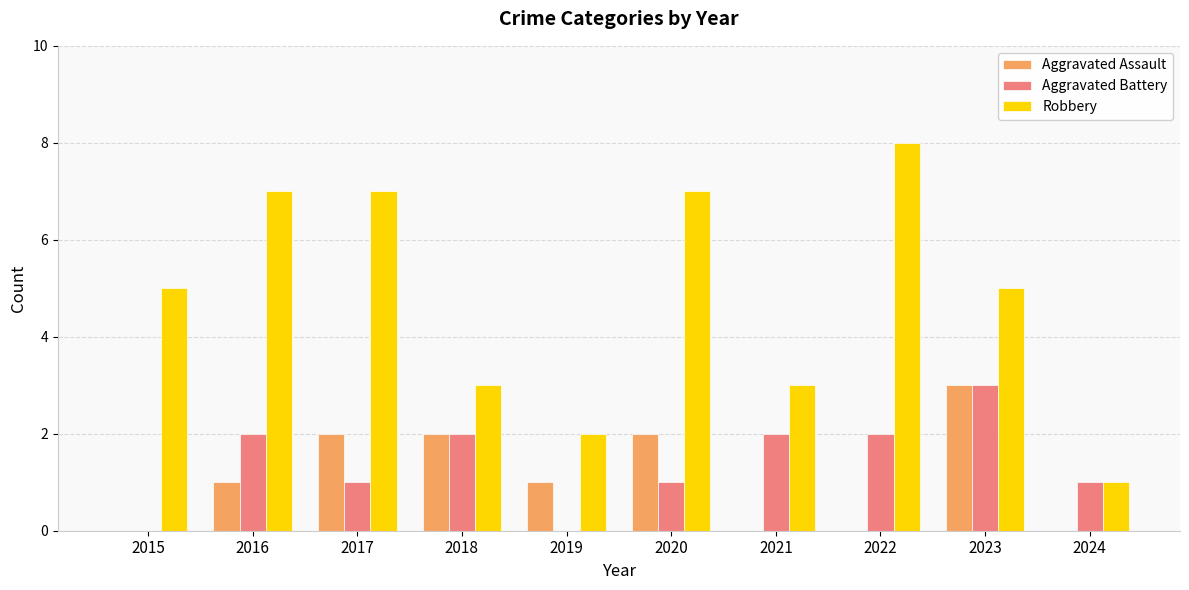

Does the chart contain stacked bars?

No